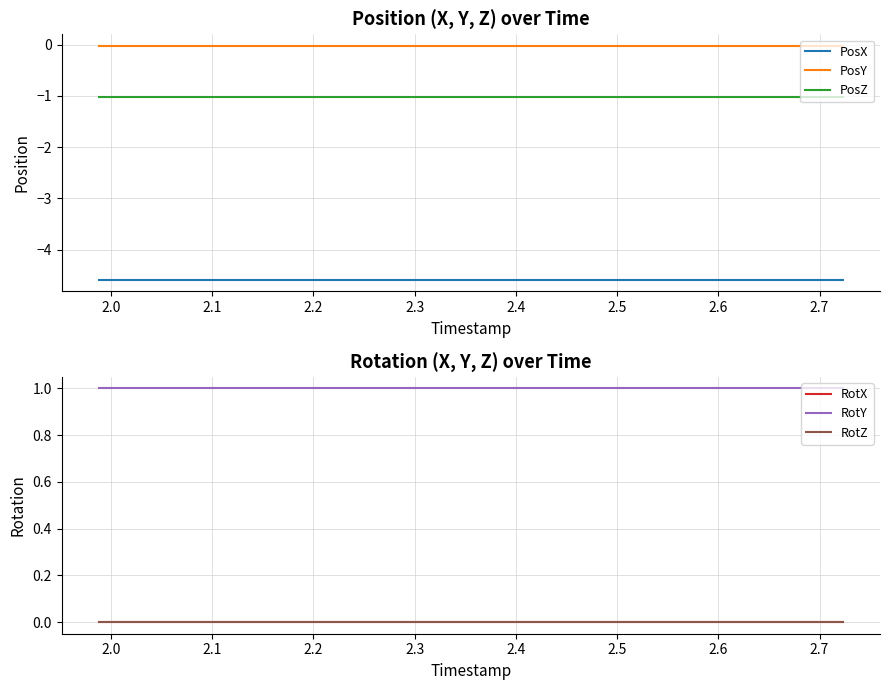

Does the chart have visible grid lines?

Yes